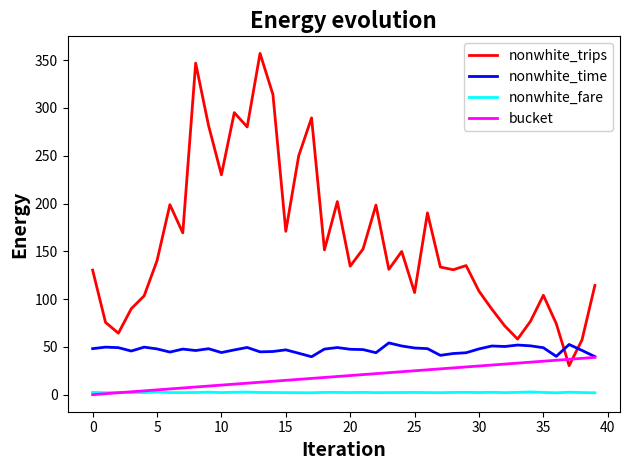

Which series has the largest total across all categories?

nonwhite_trips